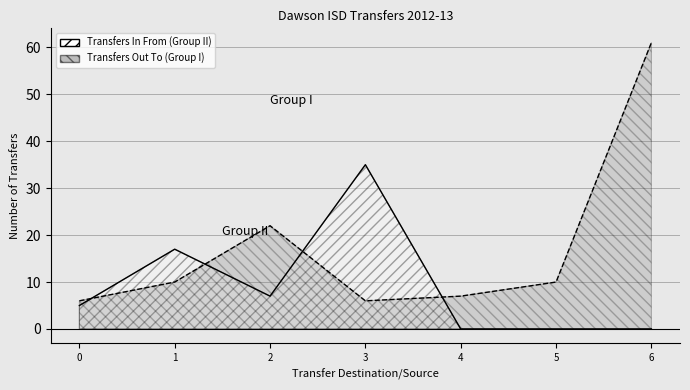

Rank the categories by Transfers In From value from highest to lowest.

3, 1, 2, 0, 4, 5, 6